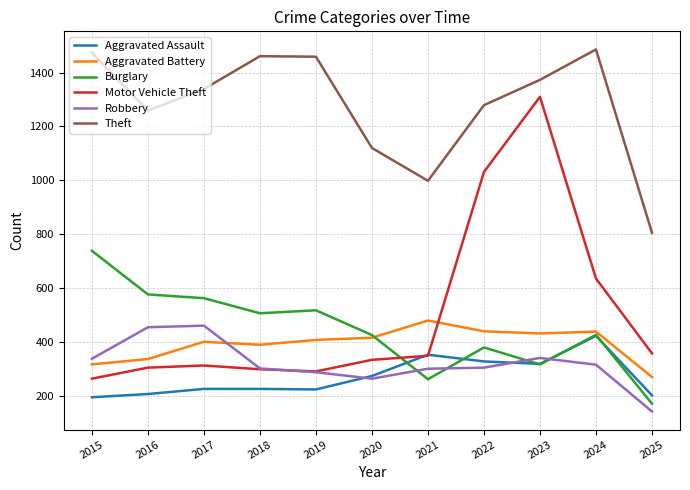

What are all the series names shown in the legend?

Aggravated Assault, Aggravated Battery, Burglary, Motor Vehicle Theft, Robbery, Theft